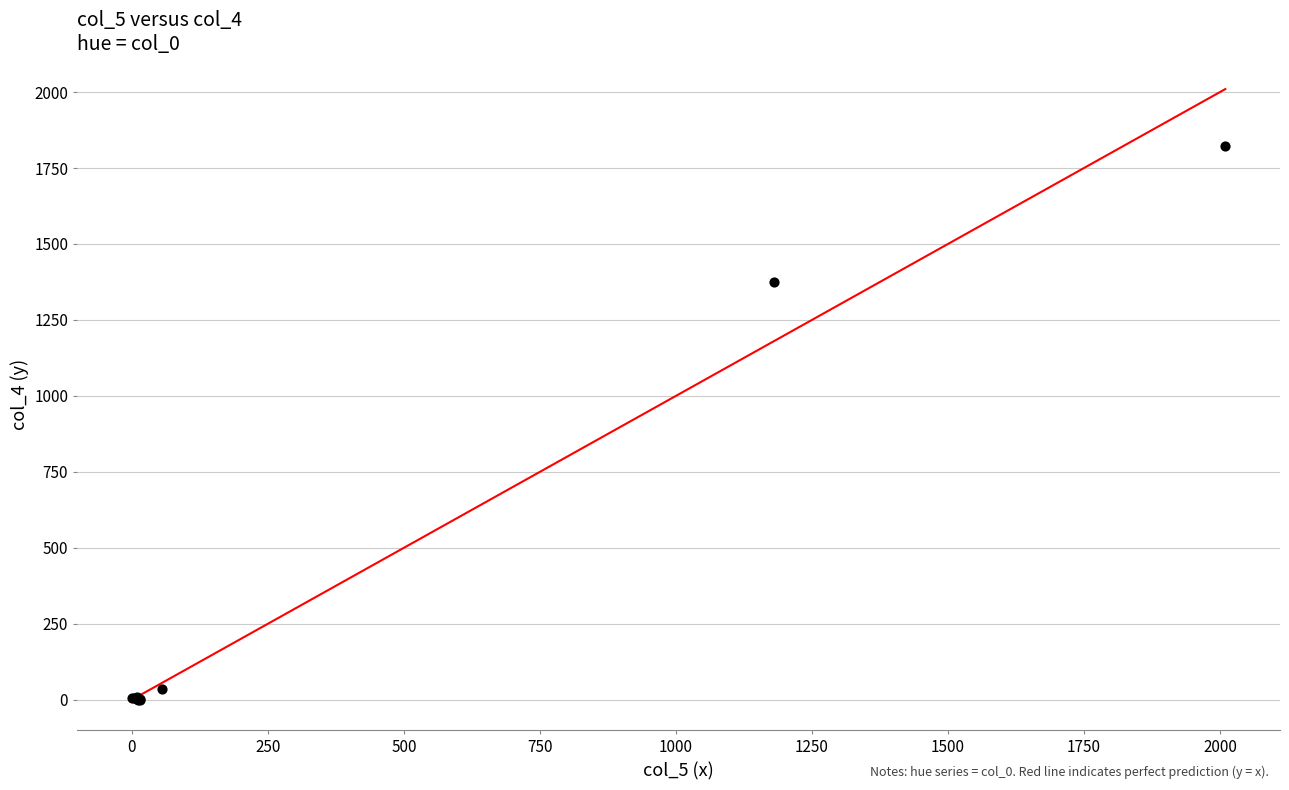

What Y value in the scatter plot is closest to 911?

1374